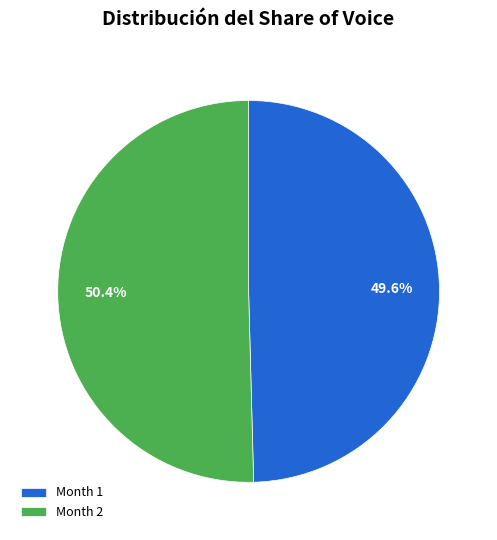

Which category has the biggest portion of the pie?

2